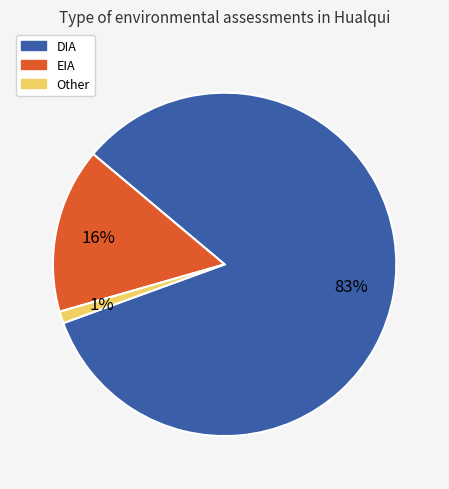

To the nearest percent, what is the combined percentage of EIA and DIA?

99%